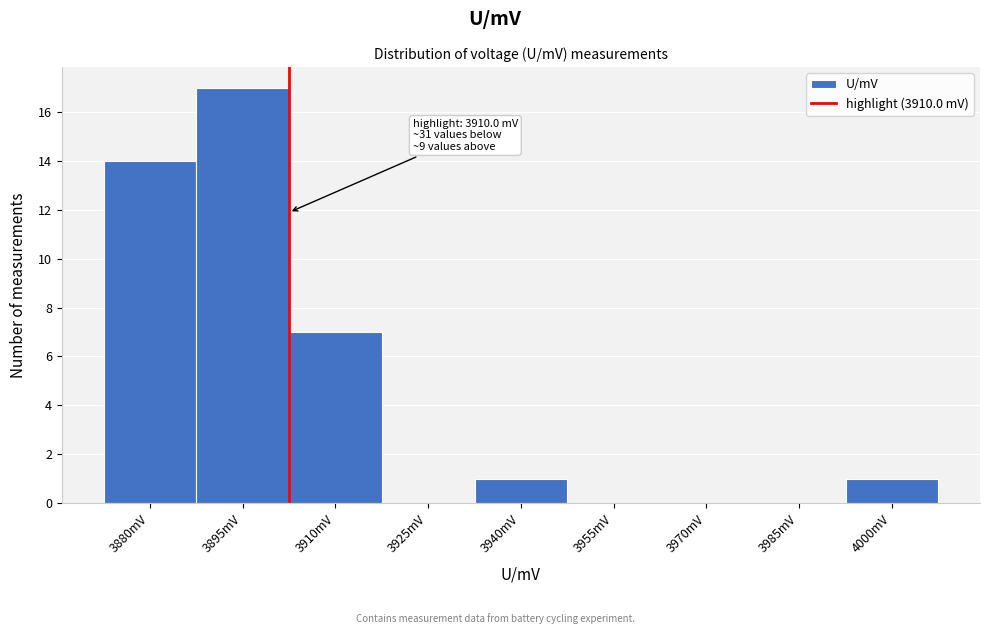

Reading right to left, extract all data points from this chart.

4000mV=1	3985mV=0	3970mV=0	3955mV=0	3940mV=1	3925mV=0	3910mV=7	3895mV=17	3880mV=14